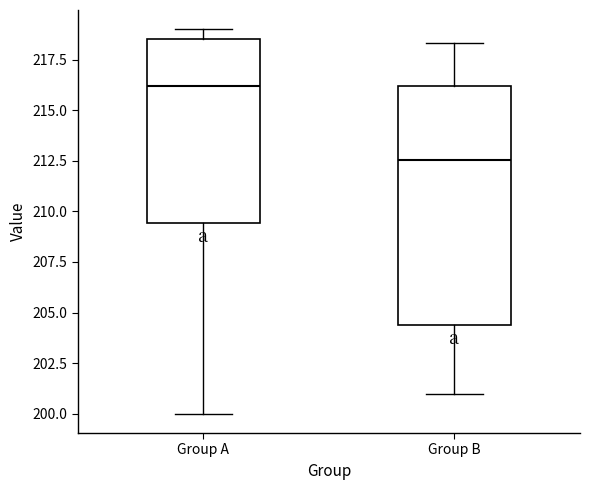

Where is the lower edge of the box for Group B on the y-axis? The values are not printed on the chart, so give them approximately, as read against the axis.

204.5